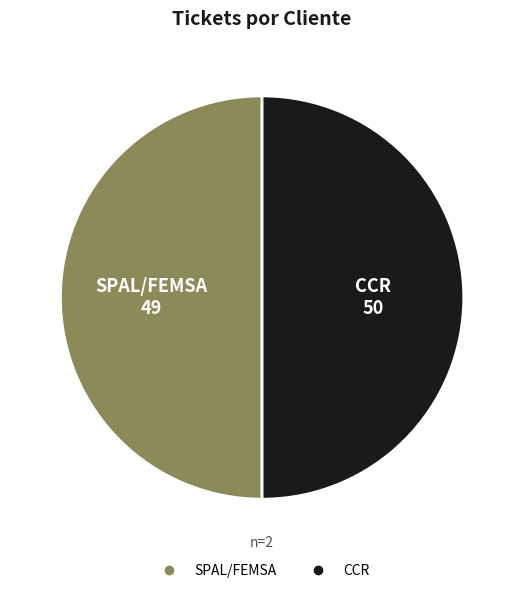

Combined, do SPAL/FEMSA and CCR account for over 50%?

Yes